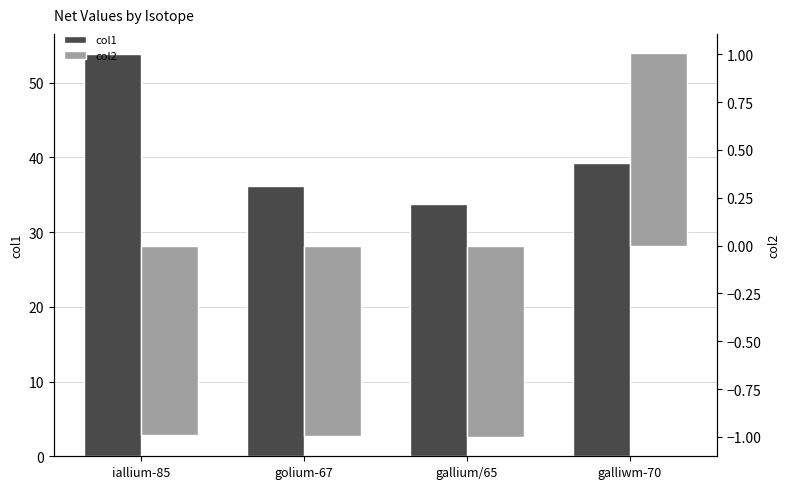

What value does the col2 series have at galliwm-70?

1.0